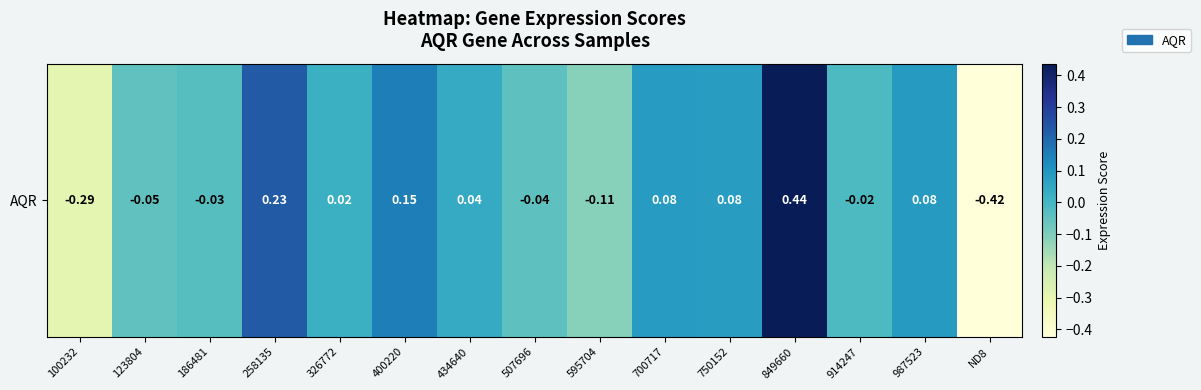

What is the greatest value displayed?

0.4